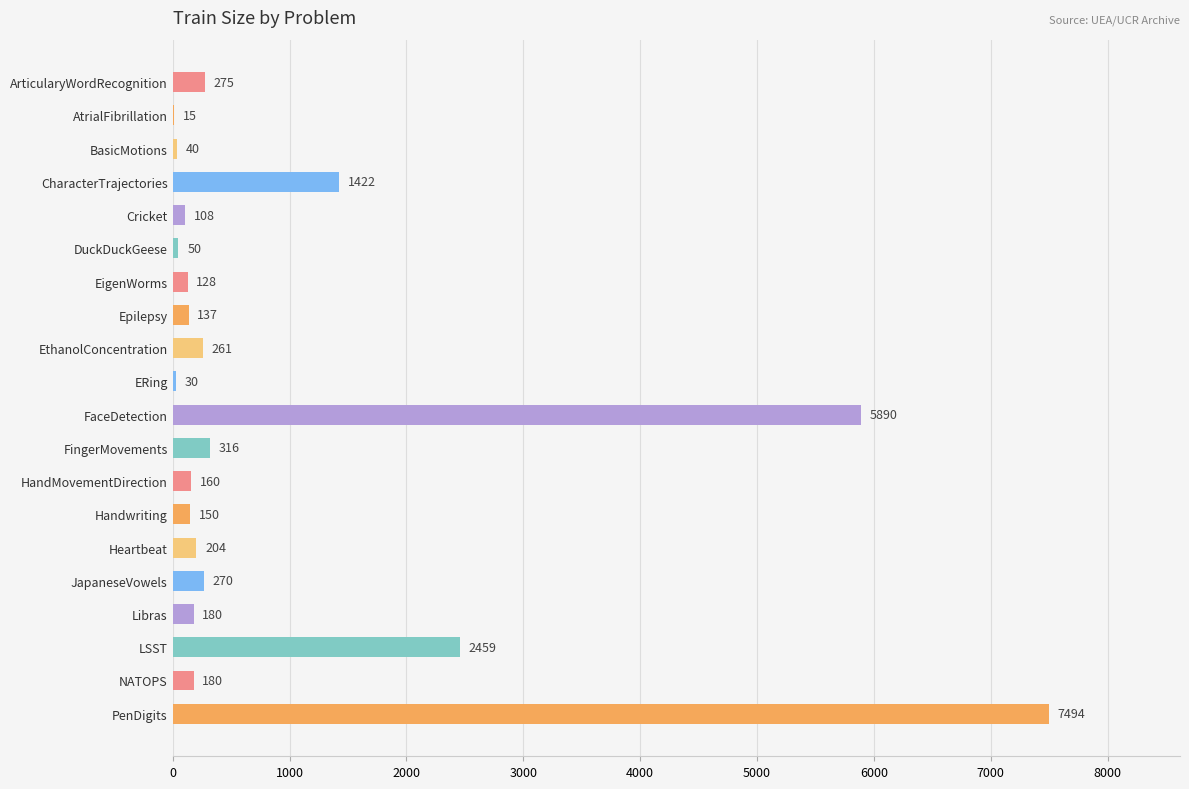

What is the change in value from Epilepsy to Handwriting?

+13